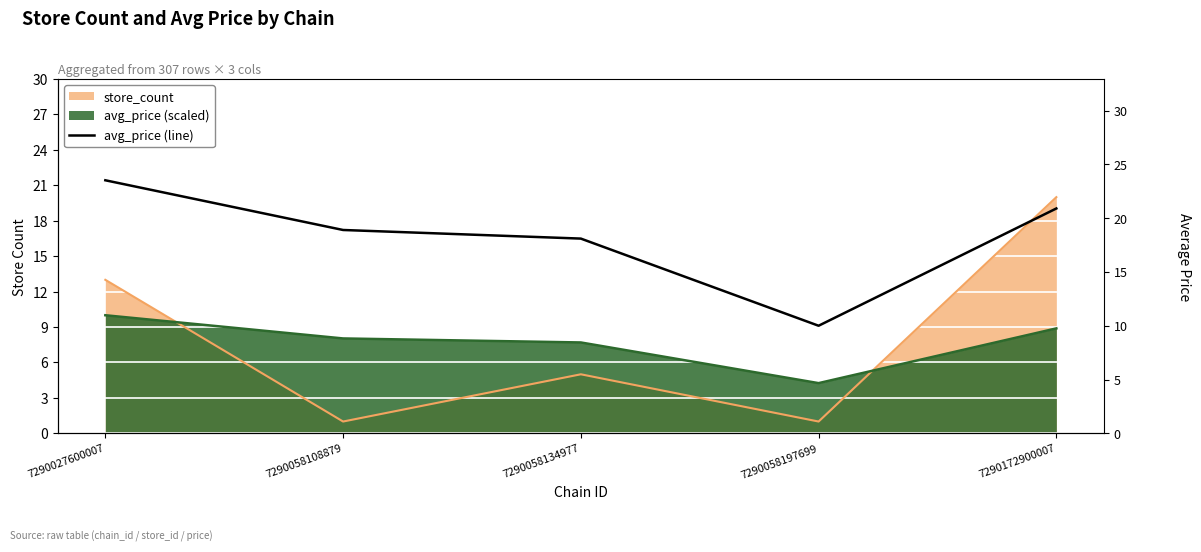

Where is the data nearest to the value 16?

7290058134977